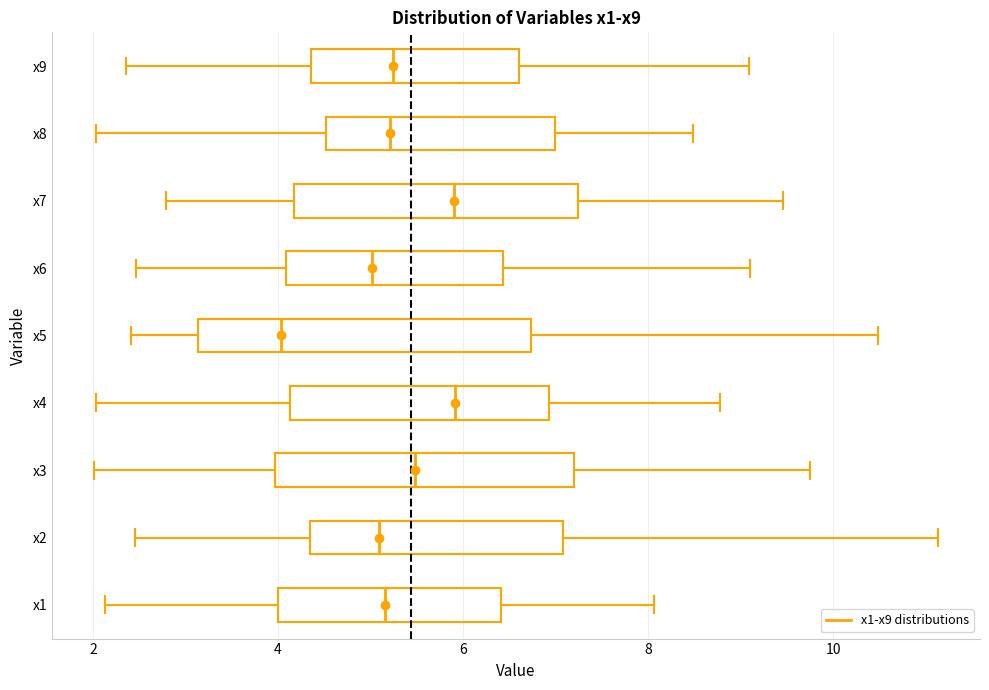

Reading bottom to top, read every box against the x-axis: the position of its median line, the range the box covers, and the ends of its whiskers. The values are not printed on the chart, so give them approximately, as read against the axis.

x1: median 5.2, box 4.0 to 6.4, whiskers 2.2 to 8.0
x2: median 5.0, box 4.4 to 7.0, whiskers 2.4 to 11.2
x3: median 5.4, box 4.0 to 7.2, whiskers 2.0 to 9.8
x4: median 6.0, box 4.2 to 7.0, whiskers 2.0 to 8.8
x5: median 4.0, box 3.2 to 6.8, whiskers 2.4 to 10.4
x6: median 5.0, box 4.0 to 6.4, whiskers 2.4 to 9.2
x7: median 6.0, box 4.2 to 7.2, whiskers 2.8 to 9.4
x8: median 5.2, box 4.6 to 7.0, whiskers 2.0 to 8.4
x9: median 5.2, box 4.4 to 6.6, whiskers 2.4 to 9.0